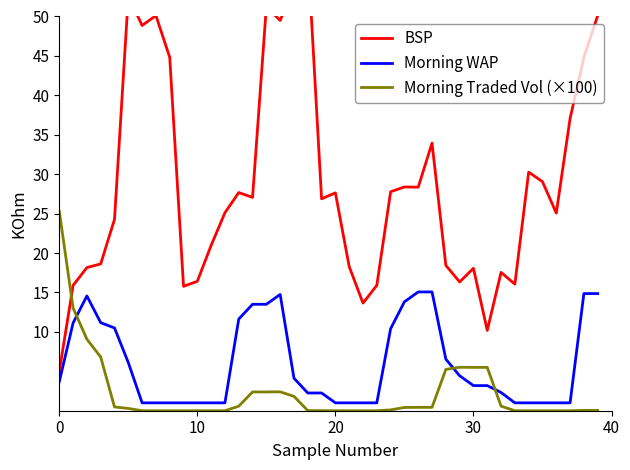

What is the difference between the highest and lowest values at 32?

17.0